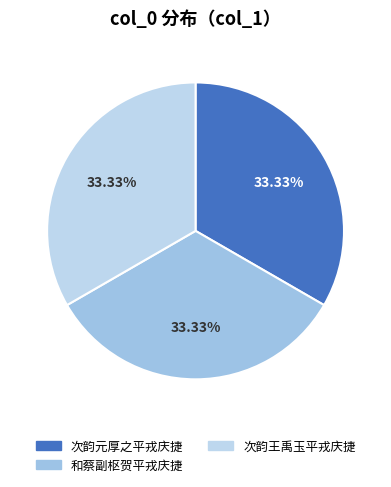

What is the total percentage of 次韵元厚之平戎庆捷 and 和蔡副枢贺平戎庆捷?

66.7%